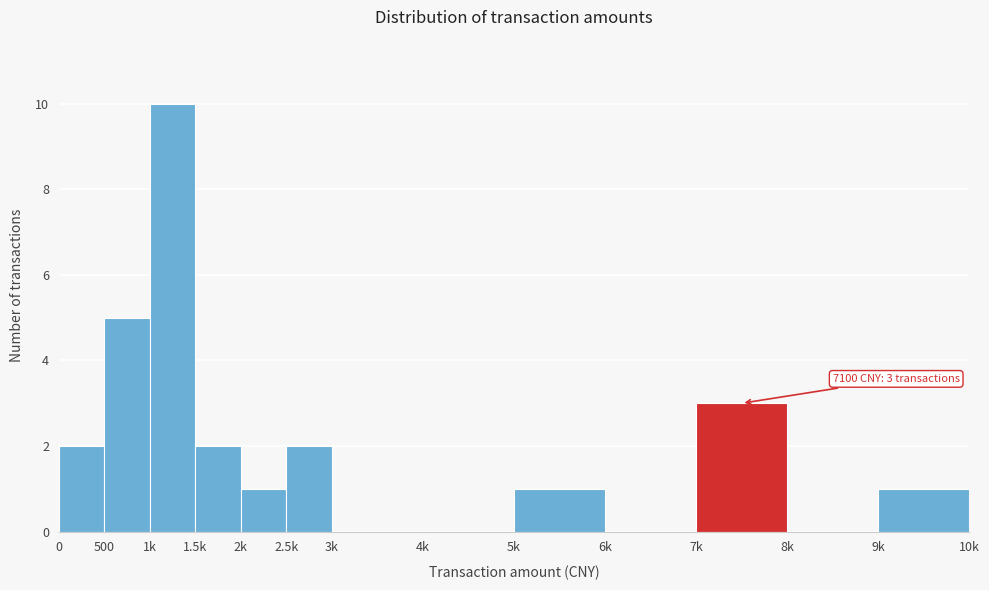

Reading right to left, transcribe all the data shown in this chart.

9k=1	8k=0	7k=3	6k=0	5k=1	4k=0	3k=0	2.5k=2	2k=1	1.5k=2	1k=10	500=5	0=2